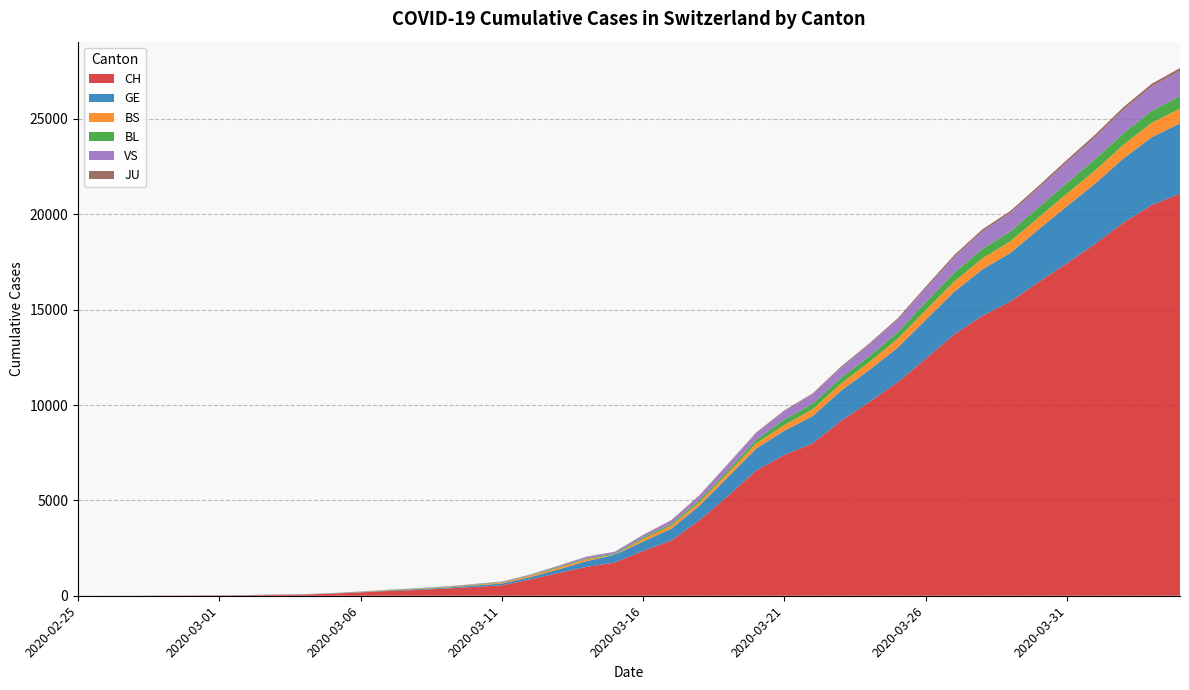

Reading left to right, list all the values displayed in this chart.

CH: 2020-02-25=1	2020-02-26=2	2020-02-27=4	2020-02-28=11	2020-02-29=14	2020-03-01=20	2020-03-02=26	2020-03-03=46	2020-03-04=63	2020-03-05=109	2020-03-06=176	2020-03-07=247	2020-03-08=303	2020-03-09=373	2020-03-10=458	2020-03-11=551	2020-03-12=852	2020-03-13=1191	2020-03-14=1516	2020-03-15=1742	2020-03-16=2350	2020-03-17=2896	2020-03-18=3965	2020-03-19=5229	2020-03-20=6569	2020-03-21=7382	2020-03-22=7990	2020-03-23=9167	2020-03-24=10156	2020-03-25=11188	2020-03-26=12424	2020-03-27=13695	2020-03-28=14677	2020-03-29=15429	2020-03-30=16455	2020-03-31=17435	2020-04-01=18455	2020-04-02=19564	2020-04-03=20482	2020-04-04=21088
GE: 2020-02-25=0	2020-02-26=1	2020-02-27=1	2020-02-28=3	2020-02-29=5	2020-03-01=7	2020-03-02=7	2020-03-03=9	2020-03-04=9	2020-03-05=13	2020-03-06=18	2020-03-07=30	2020-03-08=40	2020-03-09=49	2020-03-10=79	2020-03-11=90	2020-03-12=121	2020-03-13=188	2020-03-14=298	2020-03-15=401	2020-03-16=490	2020-03-17=623	2020-03-18=769	2020-03-19=991	2020-03-20=1150	2020-03-21=1276	2020-03-22=1432	2020-03-23=1582	2020-03-24=1679	2020-03-25=1809	2020-03-26=2041	2020-03-27=2234	2020-03-28=2433	2020-03-29=2550	2020-03-30=2764	2020-03-31=2994	2020-04-01=3161	2020-04-02=3369	2020-04-03=3561	2020-04-04=3683
BS: 2020-02-25=0	2020-02-26=0	2020-02-27=1	2020-02-28=1	2020-02-29=1	2020-03-01=1	2020-03-02=1	2020-03-03=3	2020-03-04=3	2020-03-05=8	2020-03-06=15	2020-03-07=21	2020-03-08=24	2020-03-09=28	2020-03-10=33	2020-03-11=49	2020-03-12=73	2020-03-13=92	2020-03-14=100	2020-03-15=0	2020-03-16=144	2020-03-17=165	2020-03-18=182	2020-03-19=222	2020-03-20=272	2020-03-21=299	2020-03-22=358	2020-03-23=376	2020-03-24=414	2020-03-25=466	2020-03-26=505	2020-03-27=534	2020-03-28=573	2020-03-29=609	2020-03-30=621	2020-03-31=657	2020-04-01=691	2020-04-02=718	2020-04-03=758	2020-04-04=771
BL: 2020-02-25=0	2020-02-26=0	2020-02-27=0	2020-02-28=1	2020-02-29=2	2020-03-01=2	2020-03-02=2	2020-03-03=2	2020-03-04=2	2020-03-05=6	2020-03-06=6	2020-03-07=15	2020-03-08=19	2020-03-09=20	2020-03-10=22	2020-03-11=26	2020-03-12=26	2020-03-13=42	2020-03-14=47	2020-03-15=54	2020-03-16=76	2020-03-17=89	2020-03-18=116	2020-03-19=134	2020-03-20=184	2020-03-21=282	2020-03-22=289	2020-03-23=302	2020-03-24=306	2020-03-25=341	2020-03-26=422	2020-03-27=466	2020-03-28=502	2020-03-29=511	2020-03-30=539	2020-03-31=561	2020-04-01=588	2020-04-02=610	2020-04-03=625	2020-04-04=656
VS: 2020-02-25=0	2020-02-26=0	2020-02-27=0	2020-02-28=1	2020-02-29=1	2020-03-01=0	2020-03-02=3	2020-03-03=3	2020-03-04=4	2020-03-05=5	2020-03-06=6	2020-03-07=0	2020-03-08=7	2020-03-09=12	2020-03-10=17	2020-03-11=22	2020-03-12=30	2020-03-13=53	2020-03-14=76	2020-03-15=98	2020-03-16=116	2020-03-17=173	2020-03-18=225	2020-03-19=311	2020-03-20=346	2020-03-21=433	2020-03-22=490	2020-03-23=527	2020-03-24=606	2020-03-25=651	2020-03-26=715	2020-03-27=808	2020-03-28=902	2020-03-29=964	2020-03-30=1000	2020-03-31=1085	2020-04-01=1145	2020-04-02=1218	2020-04-03=1273	2020-04-04=1319
JU: 2020-02-25=0	2020-02-26=0	2020-02-27=0	2020-02-28=0	2020-02-29=0	2020-03-01=0	2020-03-02=0	2020-03-03=1	2020-03-04=1	2020-03-05=2	2020-03-06=3	2020-03-07=4	2020-03-08=4	2020-03-09=5	2020-03-10=6	2020-03-11=6	2020-03-12=9	2020-03-13=10	2020-03-14=15	2020-03-15=16	2020-03-16=17	2020-03-17=24	2020-03-18=26	2020-03-19=31	2020-03-20=37	2020-03-21=49	2020-03-22=51	2020-03-23=57	2020-03-24=66	2020-03-25=78	2020-03-26=99	2020-03-27=112	2020-03-28=118	2020-03-29=118	2020-03-30=122	2020-03-31=127	2020-04-01=144	2020-04-02=145	2020-04-03=149	2020-04-04=153